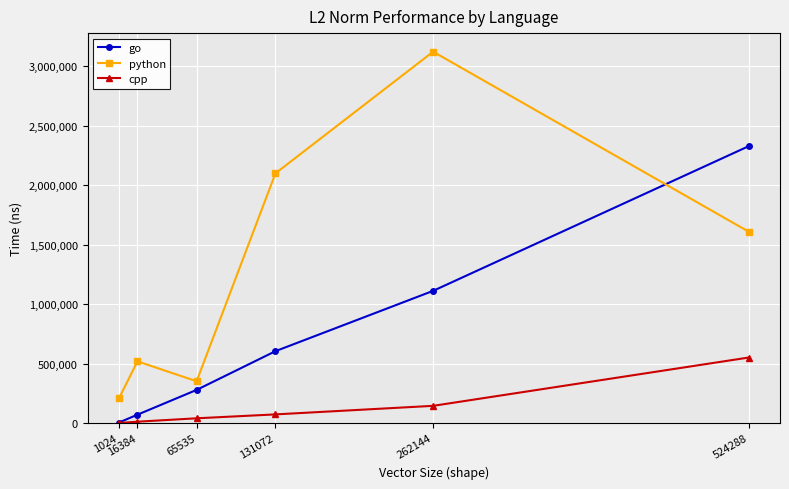

What is the greatest value displayed?

3121113